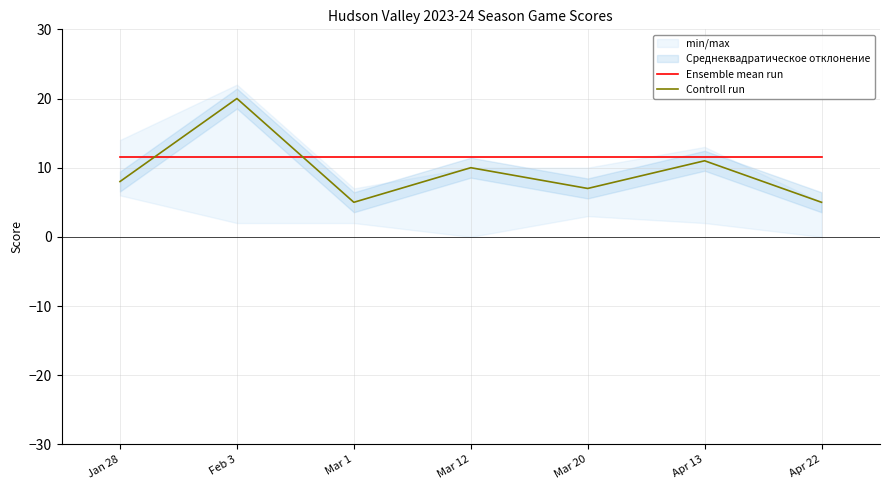

List the series in order of their overall mean, lowest first.

Controll run, Ensemble mean run